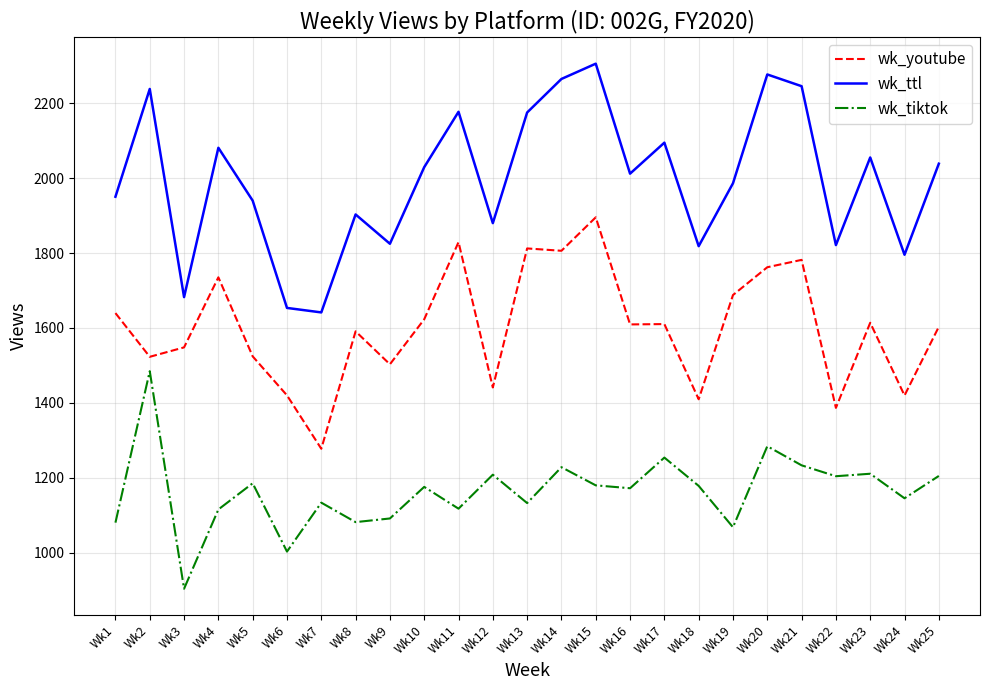

What is the average value of the wk_ttl series?

1995.4